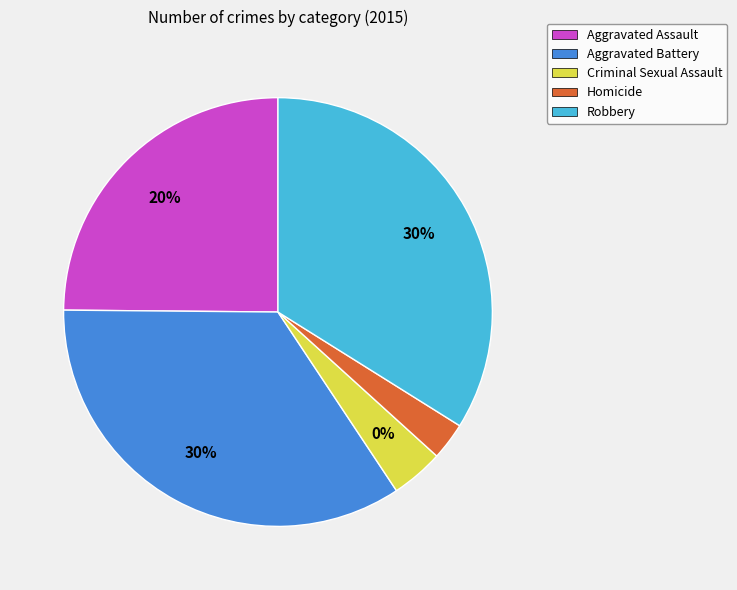

What is the change in value from Criminal Sexual Assault to Homicide?

-6